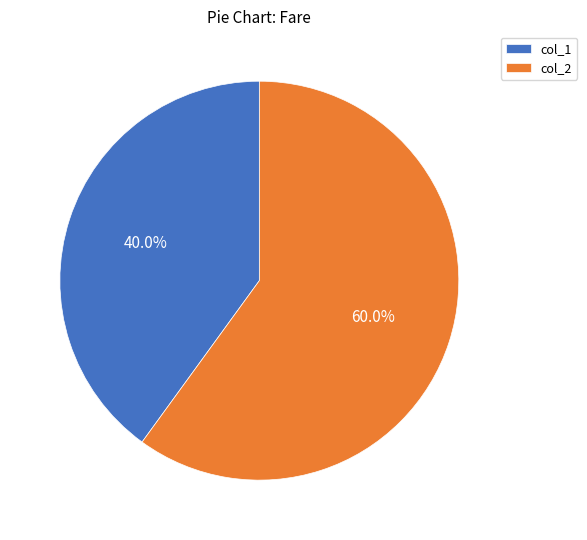

Rank the categories by value from highest to lowest.

col_2, col_1